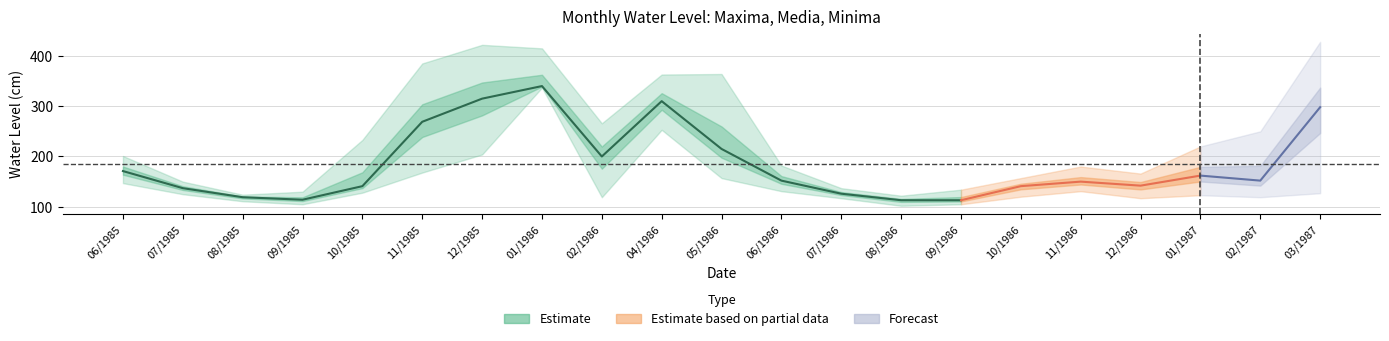

How many data points in Maxima are above 201?

10